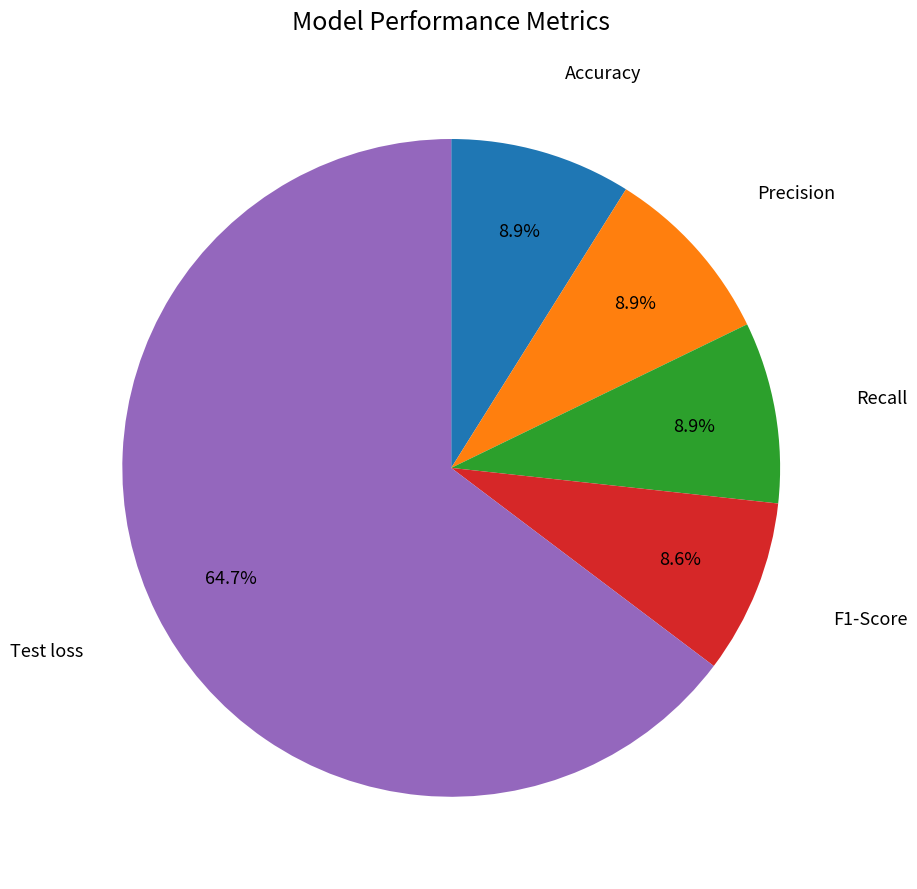

How many segments does this pie chart have?

5